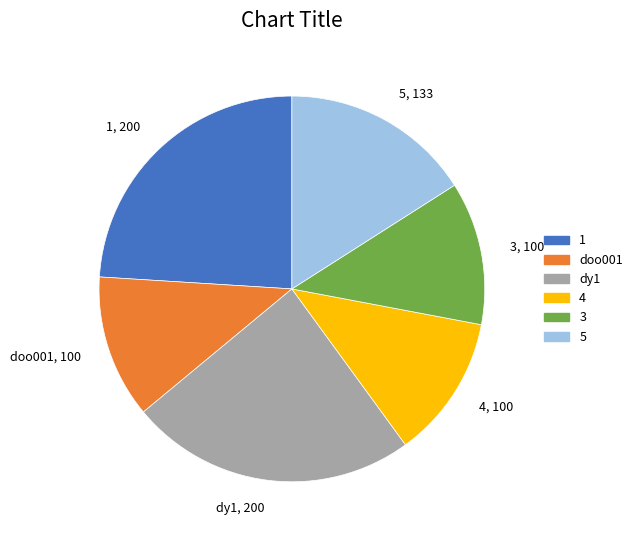

Is there any slice that represents more than half of the pie?

No